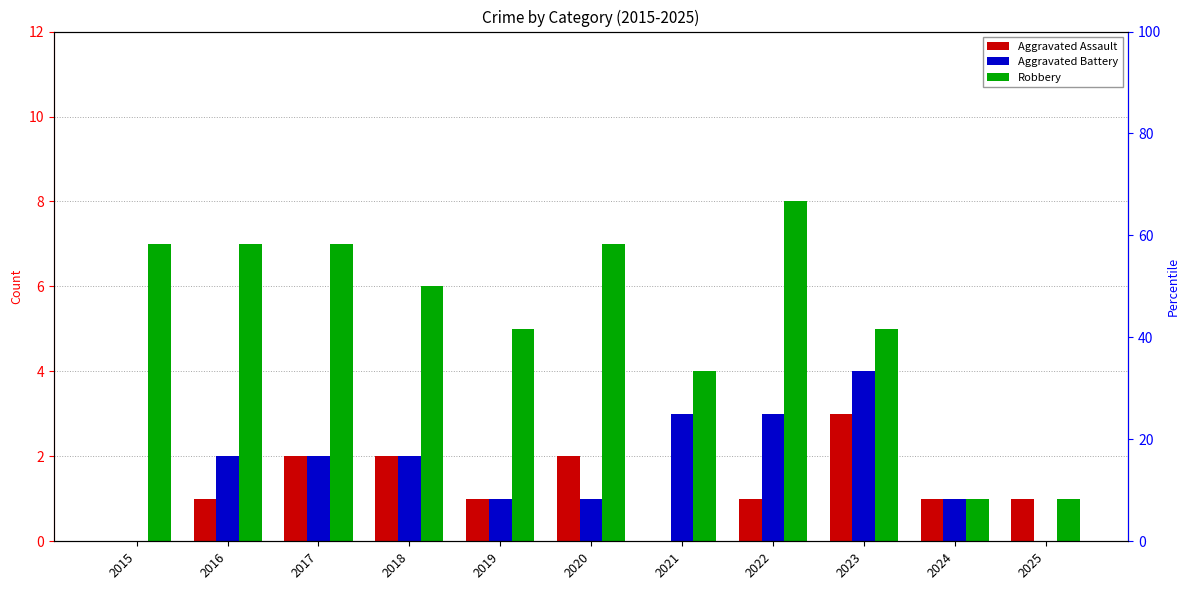

What is the lowest value of the Robbery series?

1